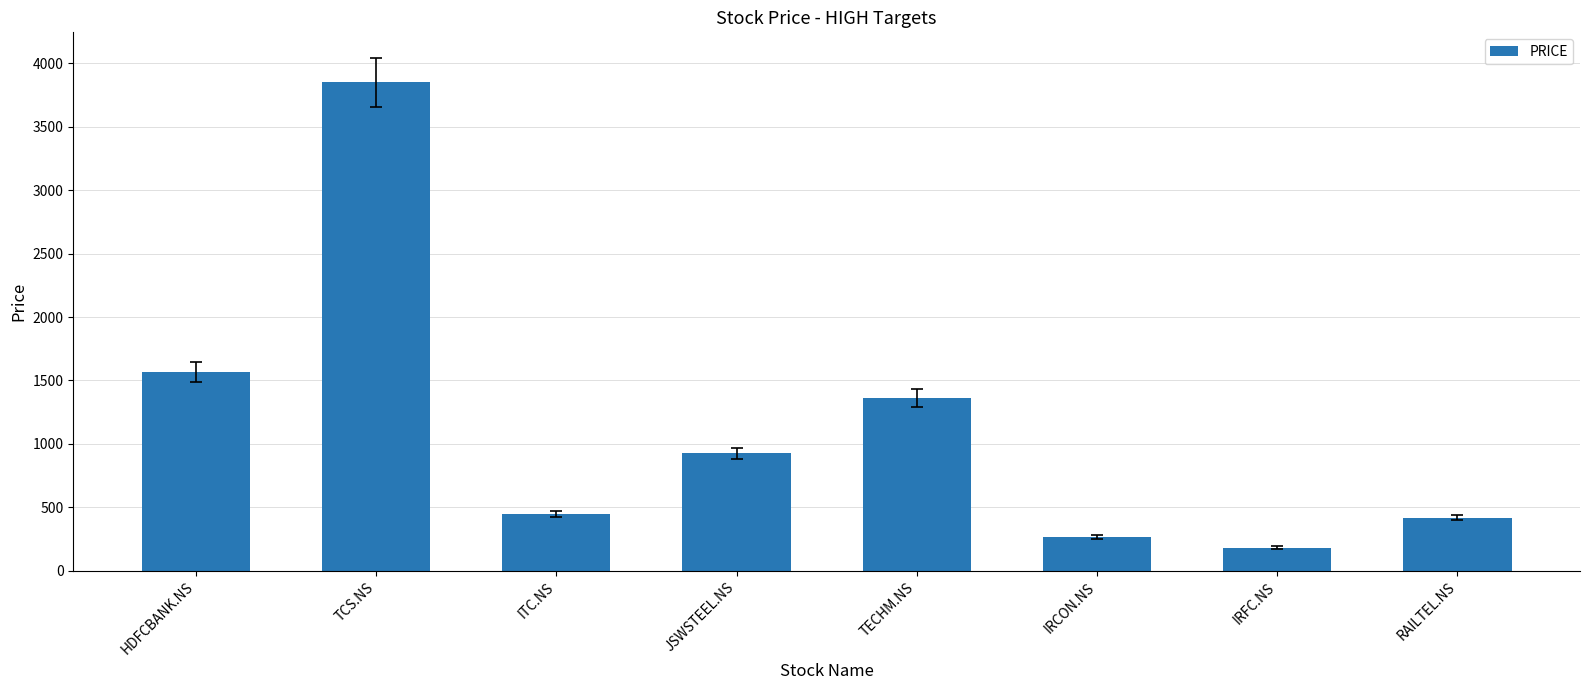

Reading left to right, transcribe all the data shown in this chart.

1565	3850	445	925	1361	267	183	418